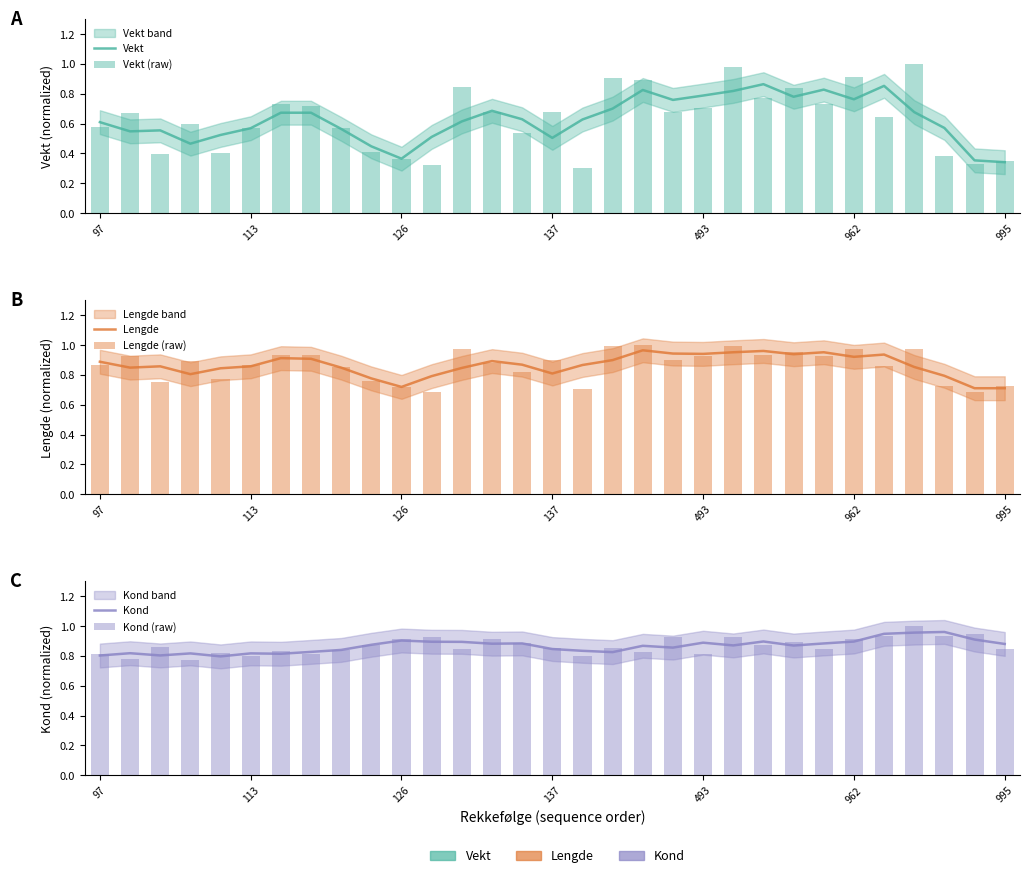

What is the spread (max minus min) of values at 126?

0.5